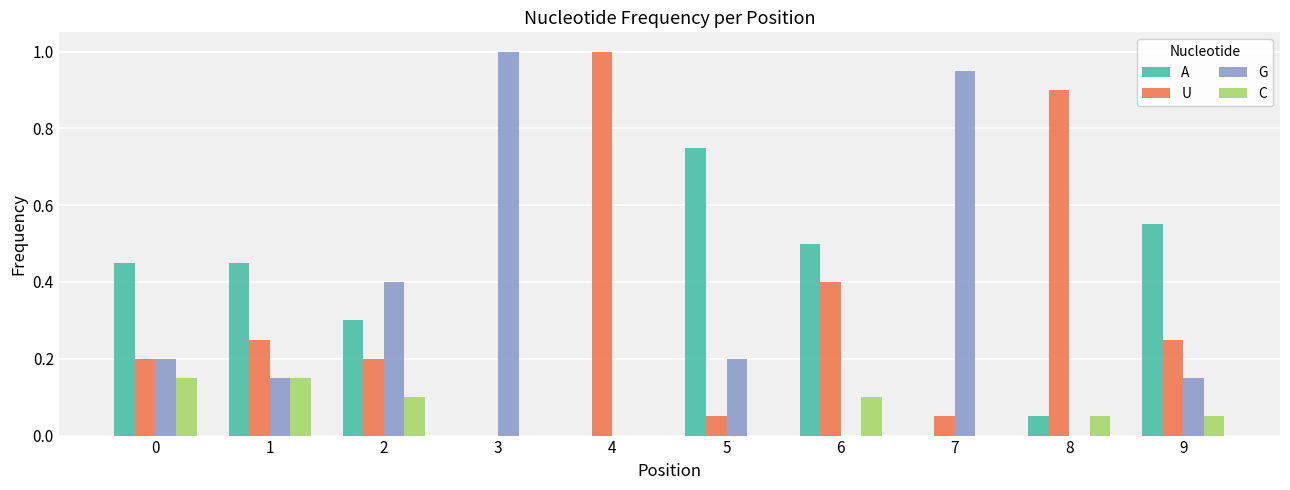

True or false: A has a value of 0.0 at 7.

True